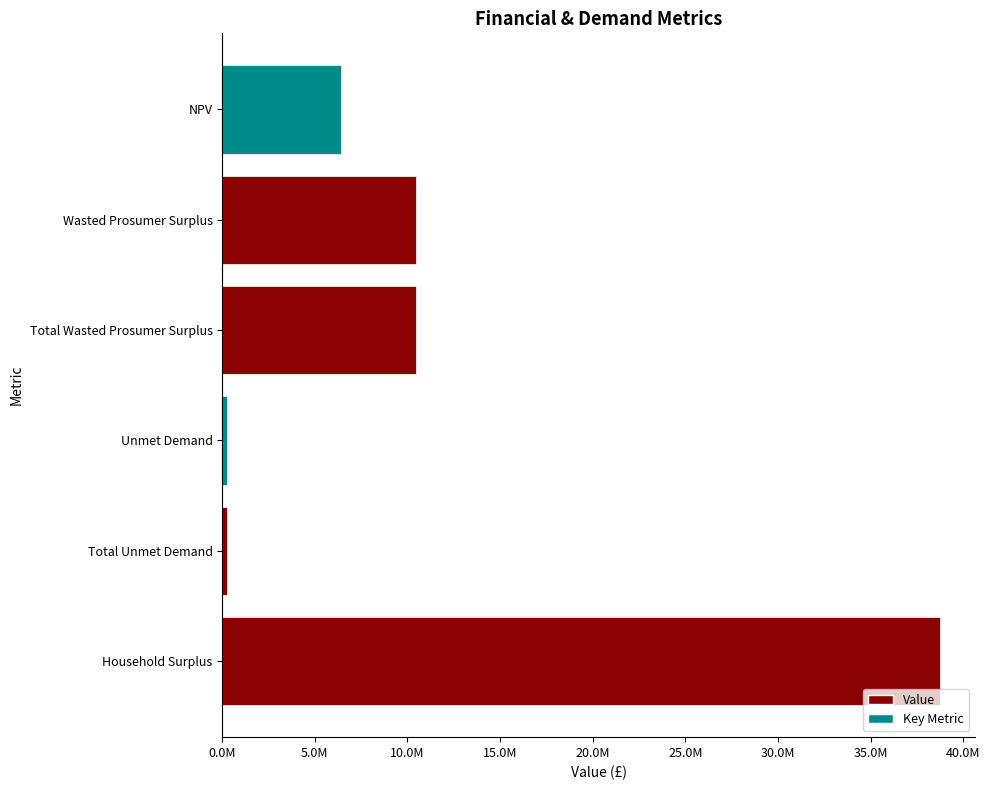

True or false: the data shows 10435015.5 at Total Wasted Prosumer Surplus.

True